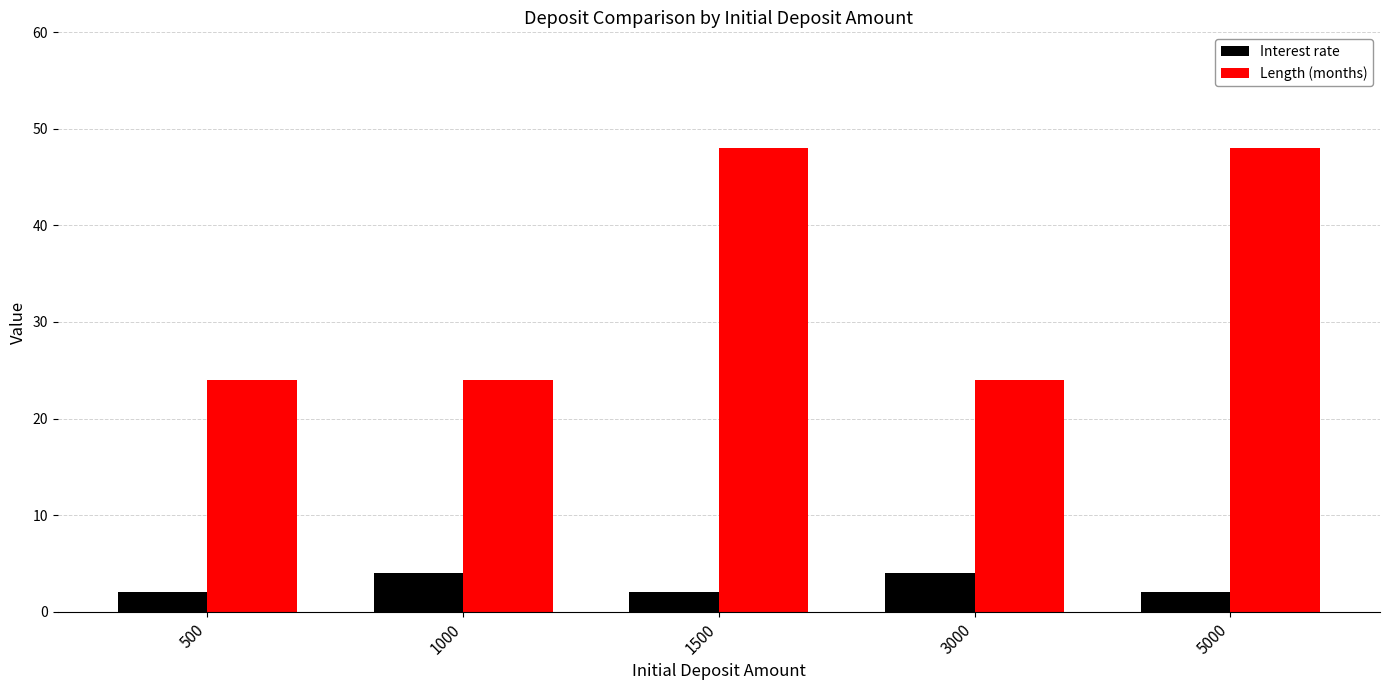

Between 500 and 5000, which series saw the biggest shift?

Length (months)